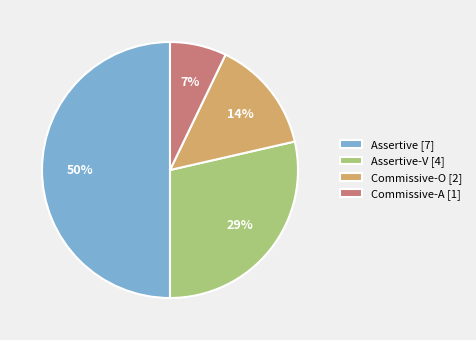

To the nearest percent, what is the combined percentage of Commissive-A [1] and Assertive [7]?

57%